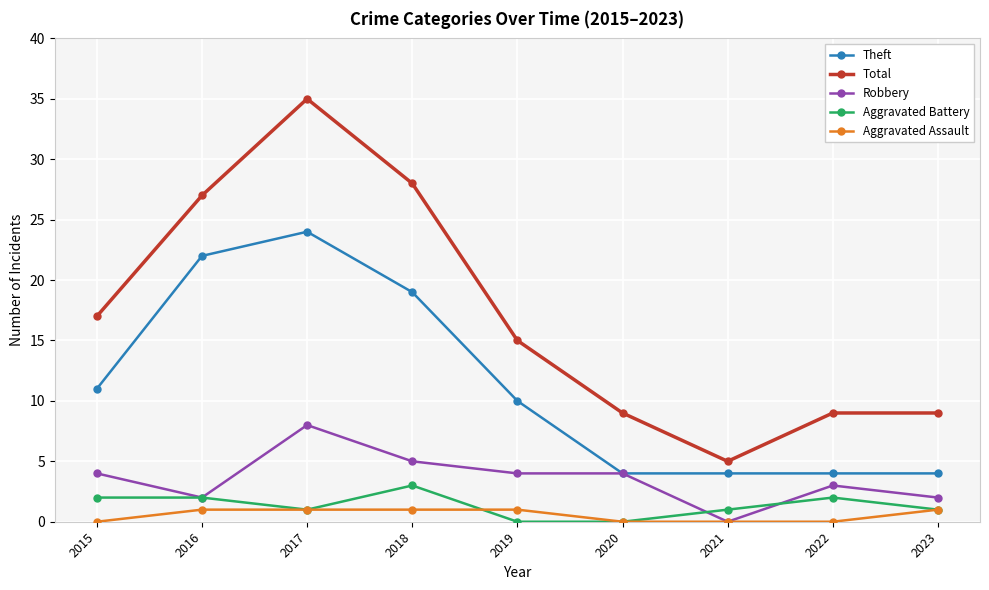

Which series has the largest total across all categories?

Total